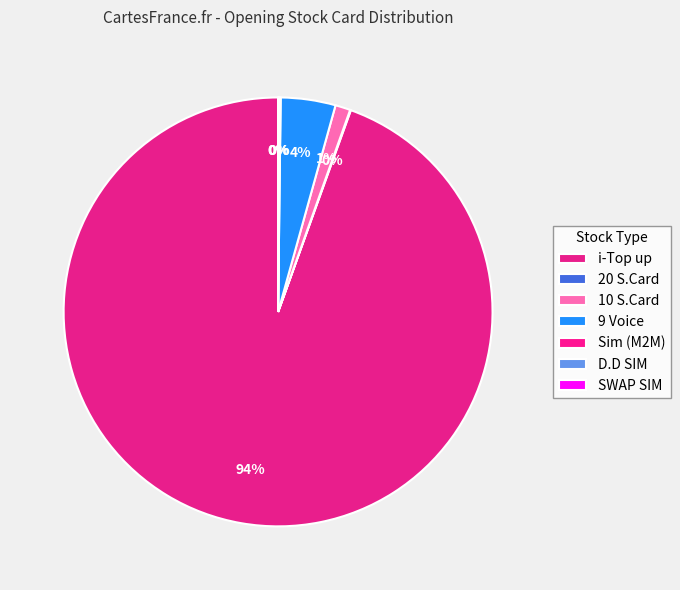

What portion of the pie excludes D.D SIM?

100.0%